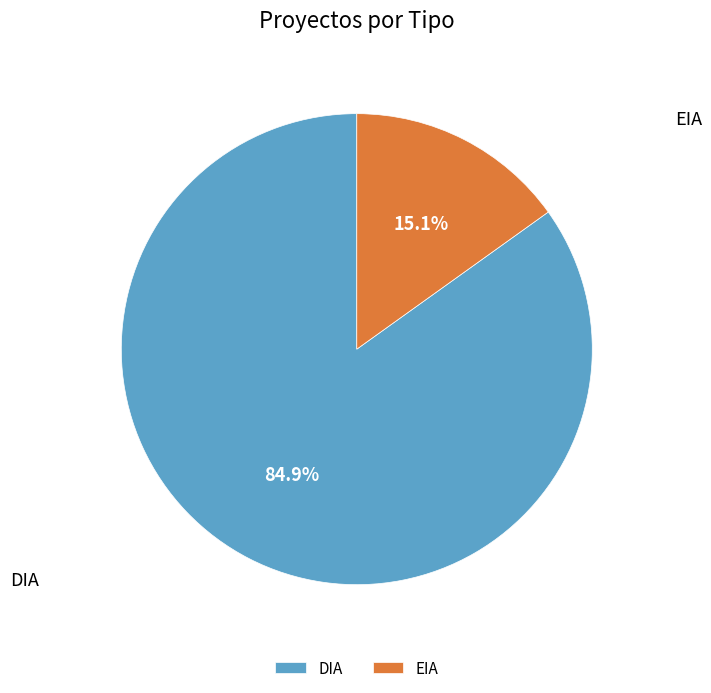

Is there any slice that represents more than half of the pie?

Yes